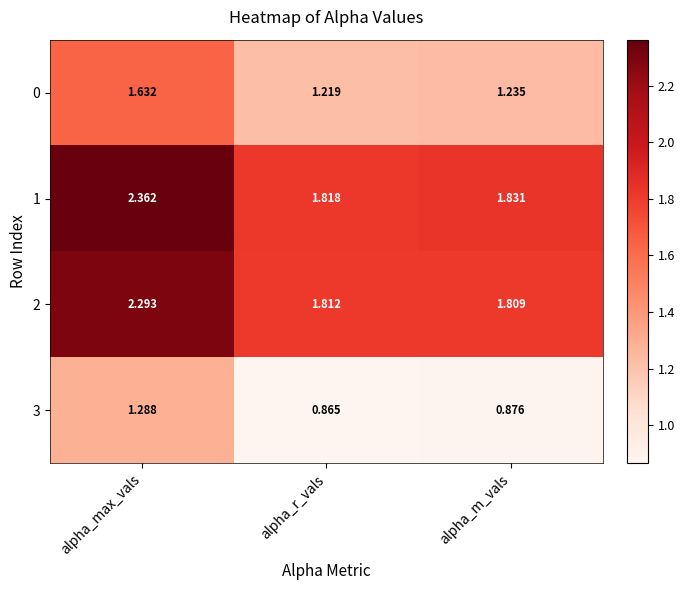

Which label corresponds to the smallest value in the chart?

alpha_r_vals